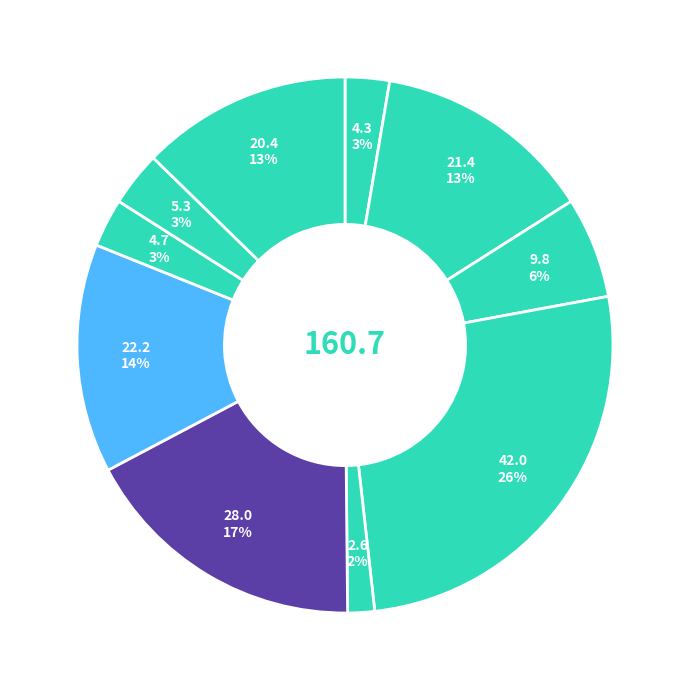

How many slices are in this pie chart?

10